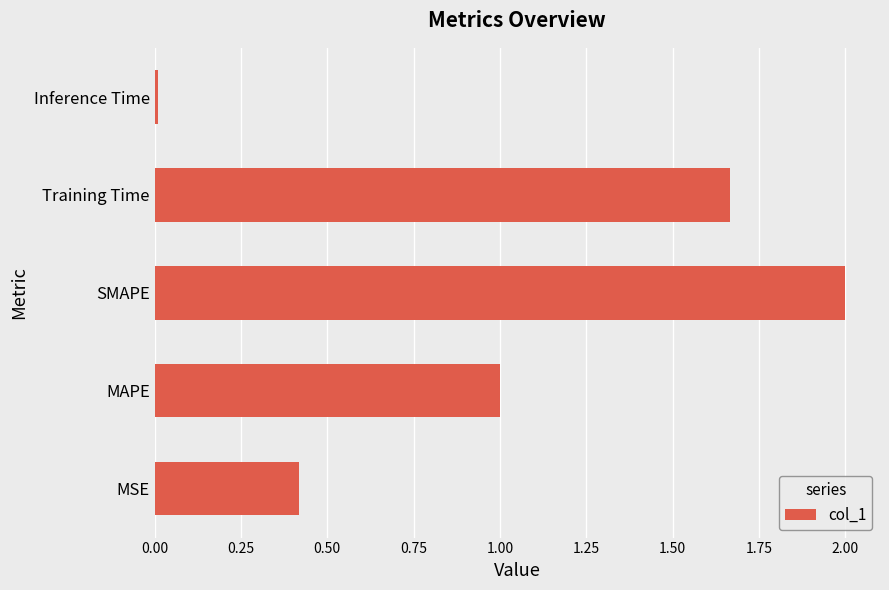

What is the average value?

1.0